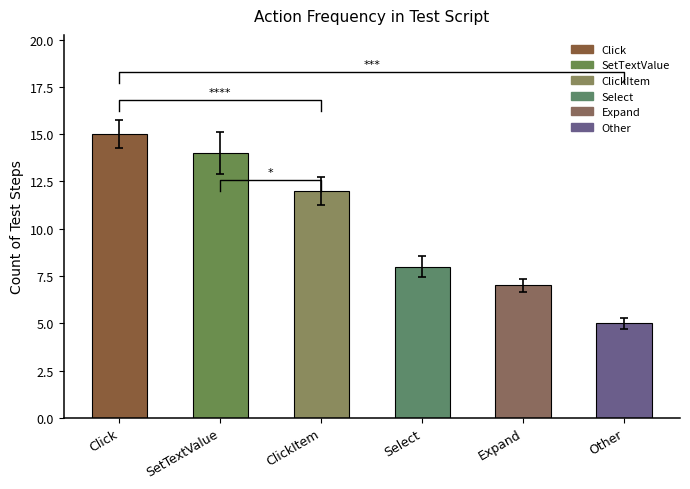

Where does the data first go above 12?

Click